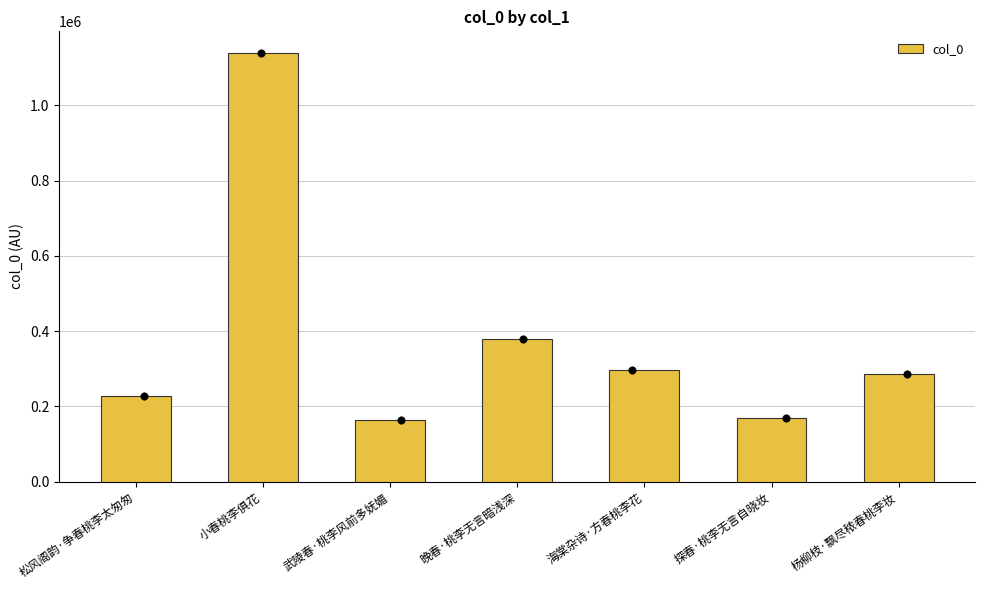

What is the ratio of the value at 杨柳枝·飘尽秾春桃李妆 to the value at 小春桃李俱花?

0.3